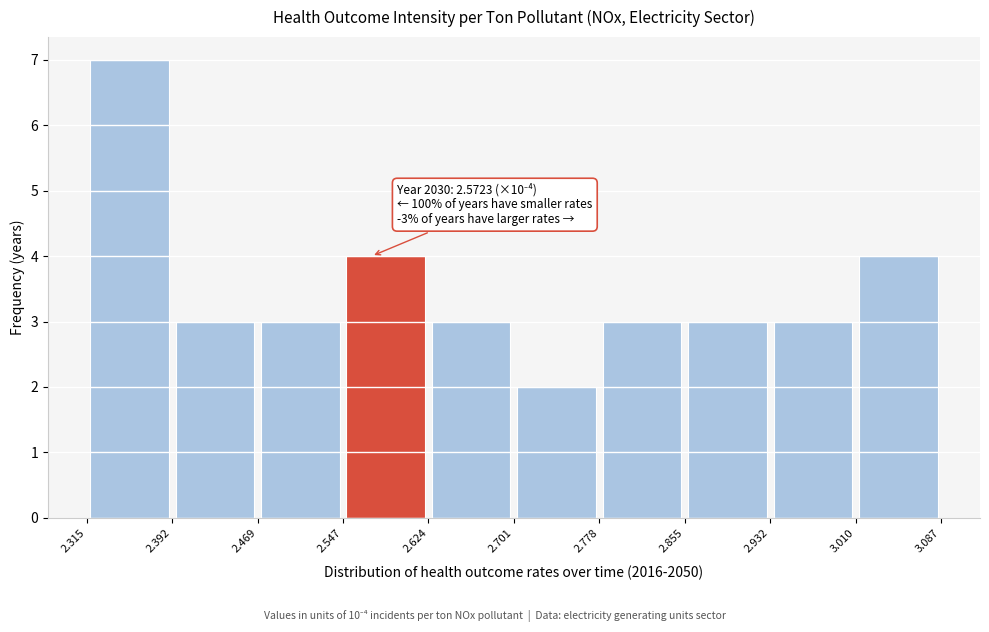

Over which range of the x-axis is the bar tallest?

2.315 to 2.392